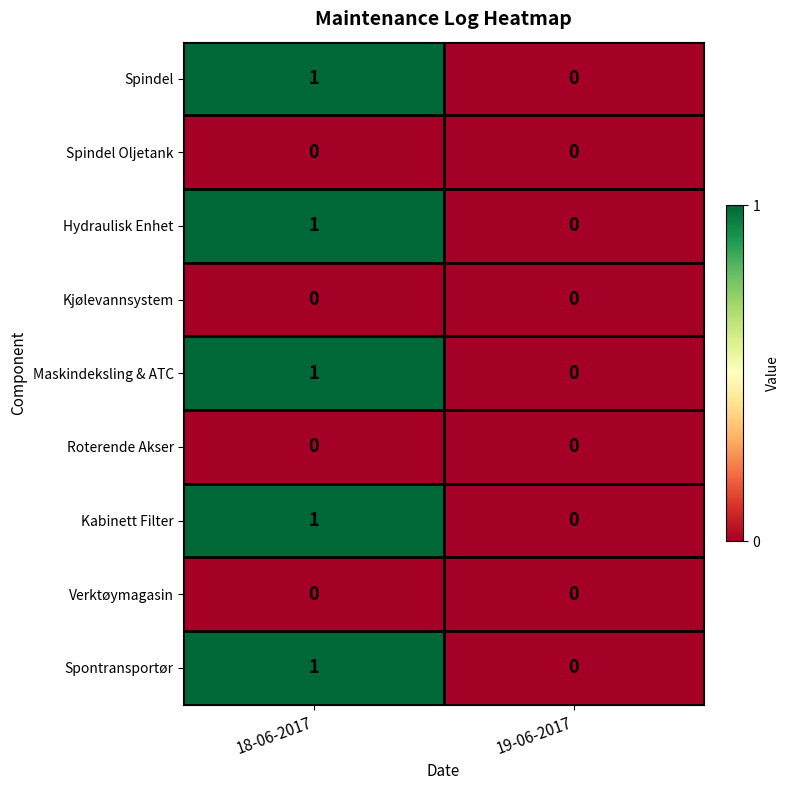

Is the value of Spindel at 18-06-2017 greater than the value of Roterende Akser at 18-06-2017?

Yes